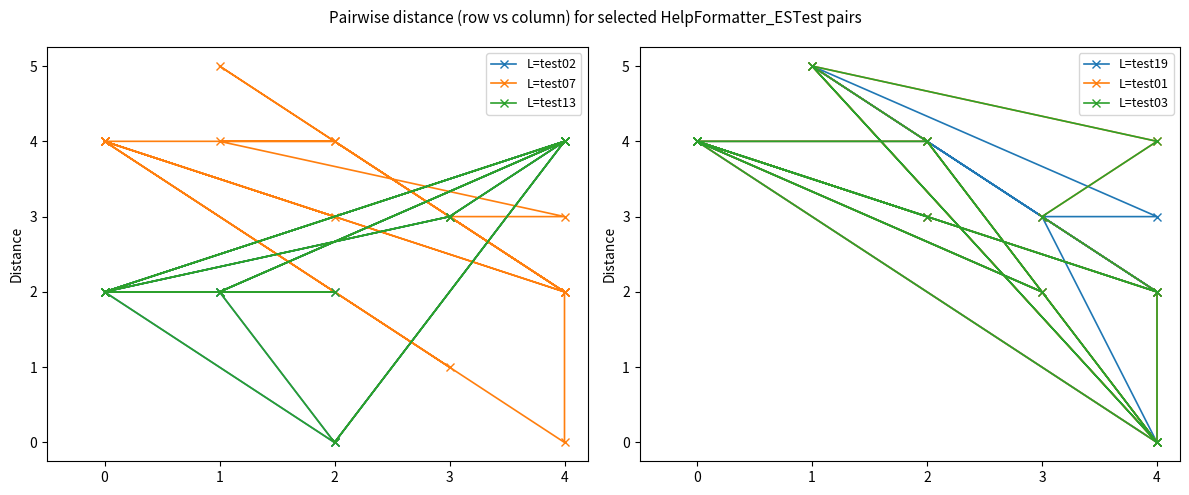

What is the difference between the maximum and minimum values in the L=test01 series?

5